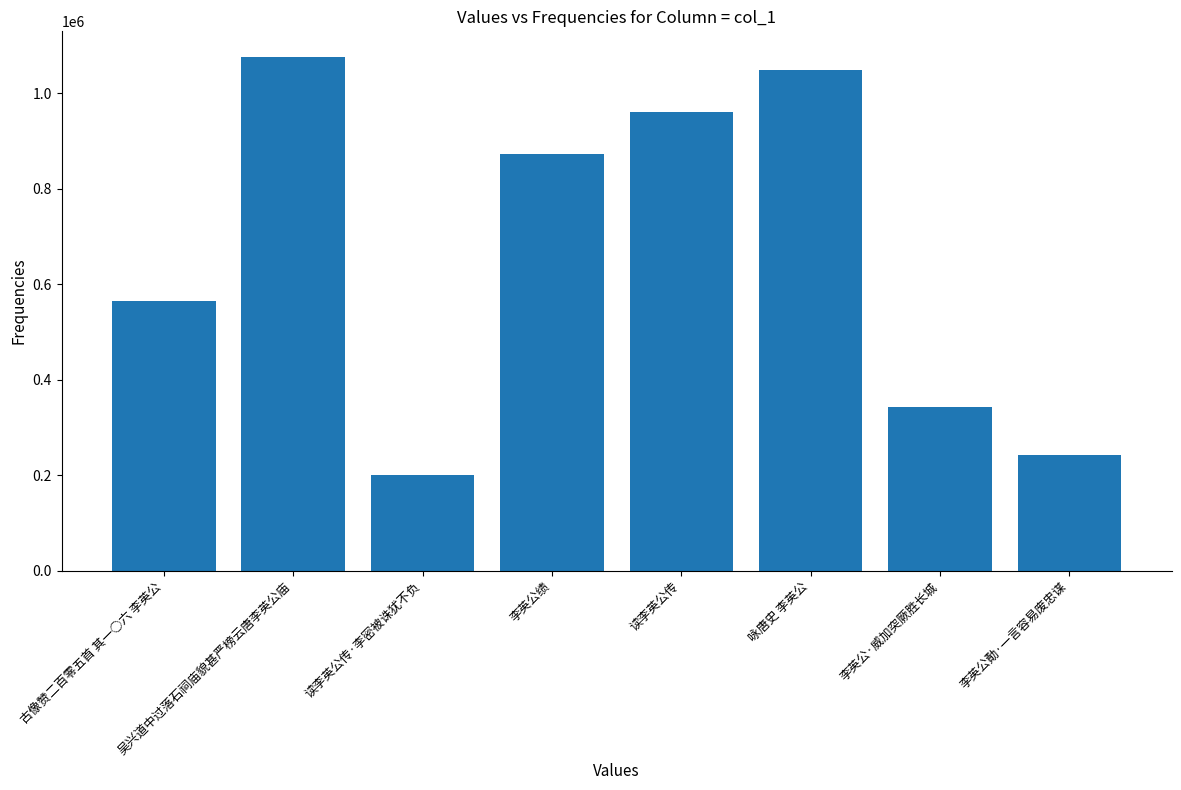

Where does the data first go above 871703?

吴兴道中过落石祠庙貌甚严榜云唐李英公庙